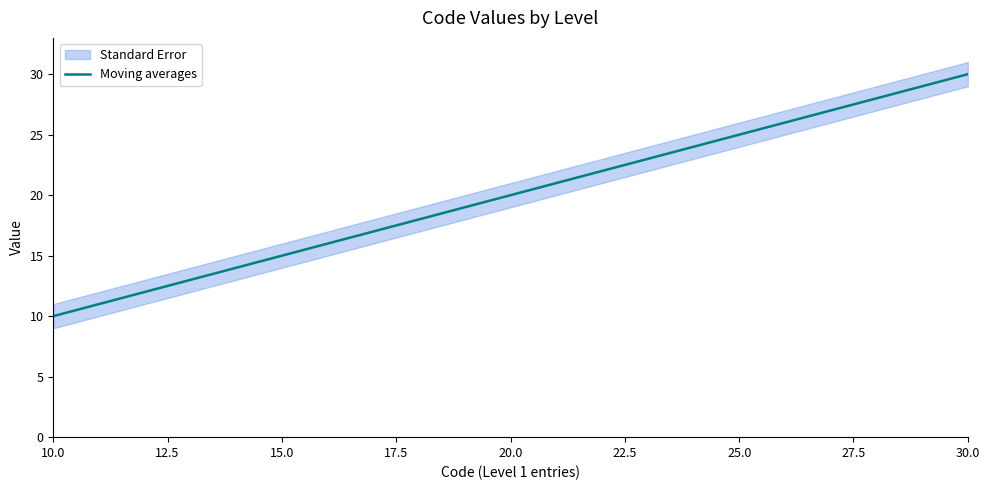

What is the lowest value of the Moving averages series?

10